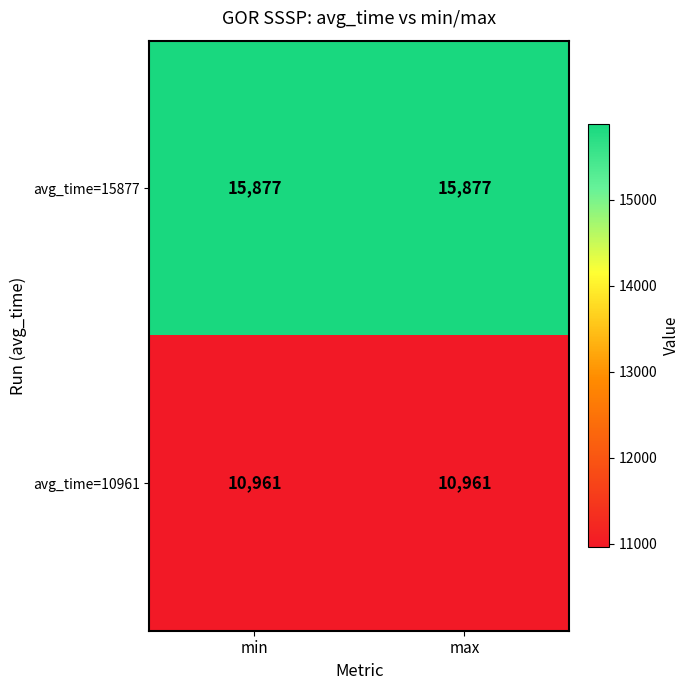

At max, list the series in order from largest to smallest.

avg_time=15877, avg_time=10961